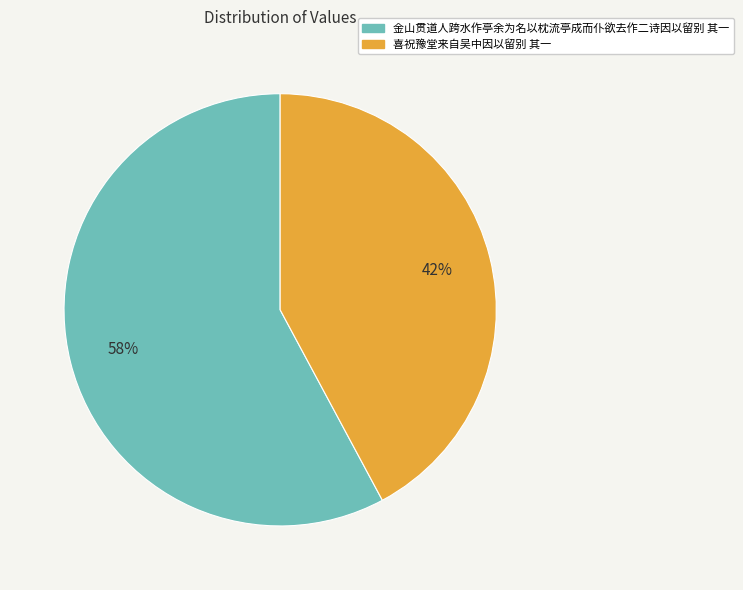

To the nearest percent, what portion does 喜祝豫堂来自吴中因以留别 其一 represent?

42%